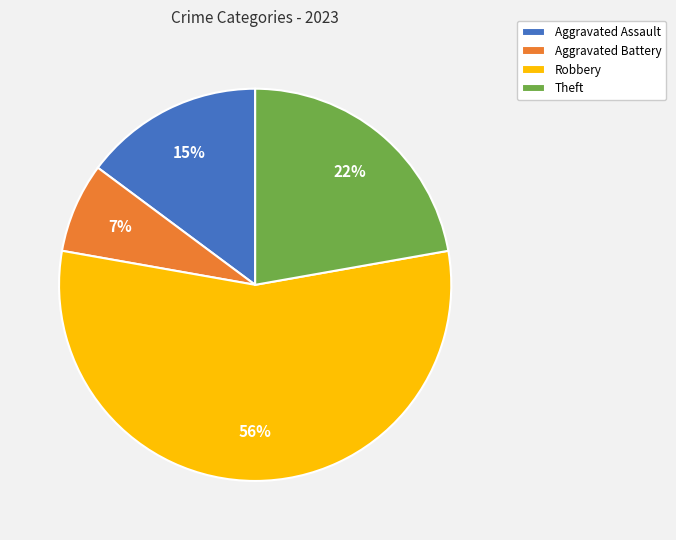

To the nearest percent, what is the combined percentage of Aggravated Assault and Aggravated Battery?

22%